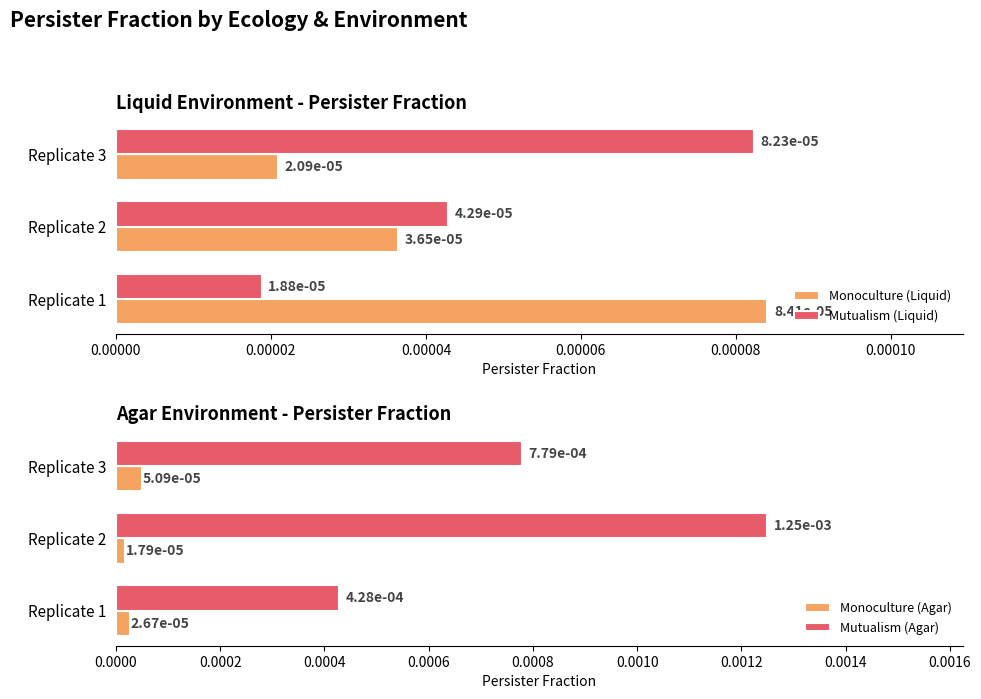

Rank the series by their maximum value, from lowest to highest.

Monoculture (Agar), Mutualism (Liquid), Monoculture (Liquid), Mutualism (Agar)